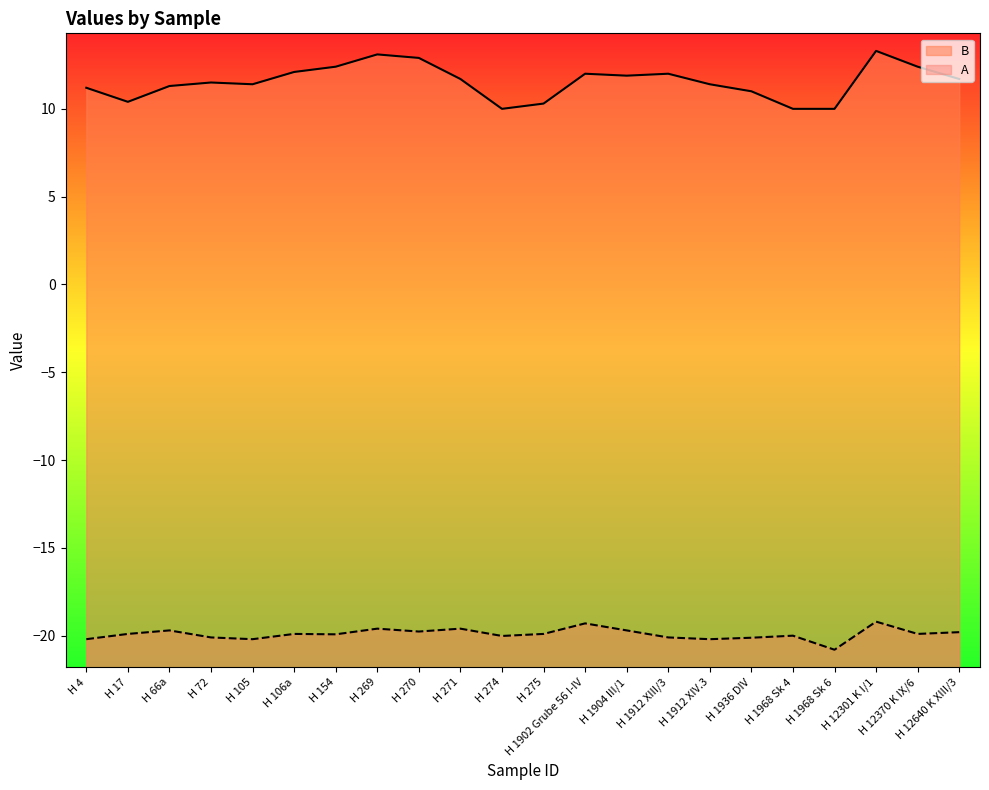

Which series changed the most between H 4 and H 106a?

B